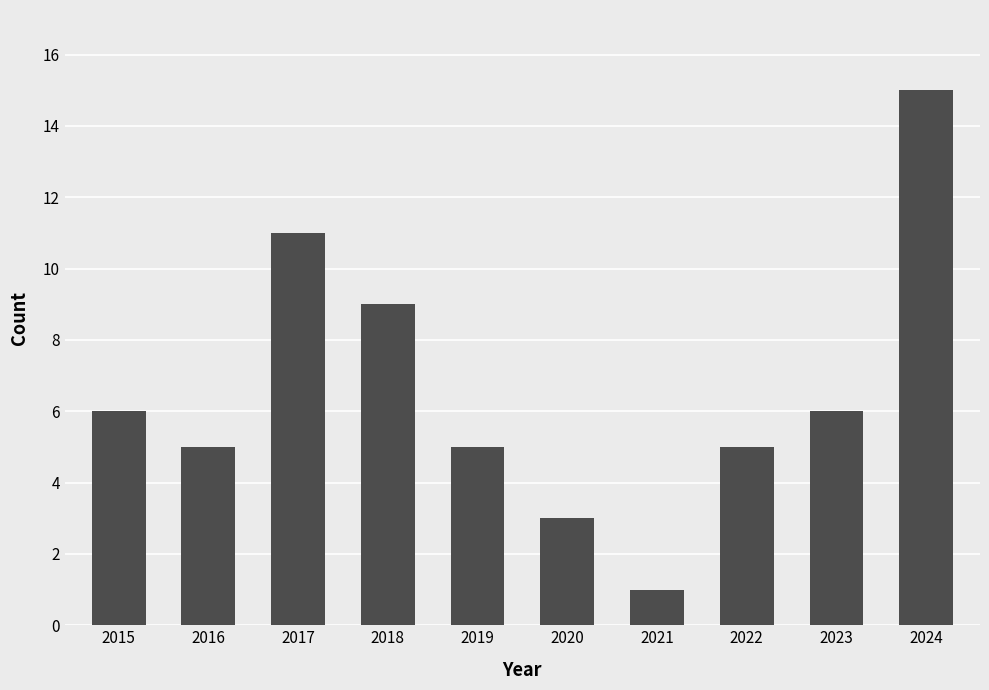

What is the greatest value displayed?

15